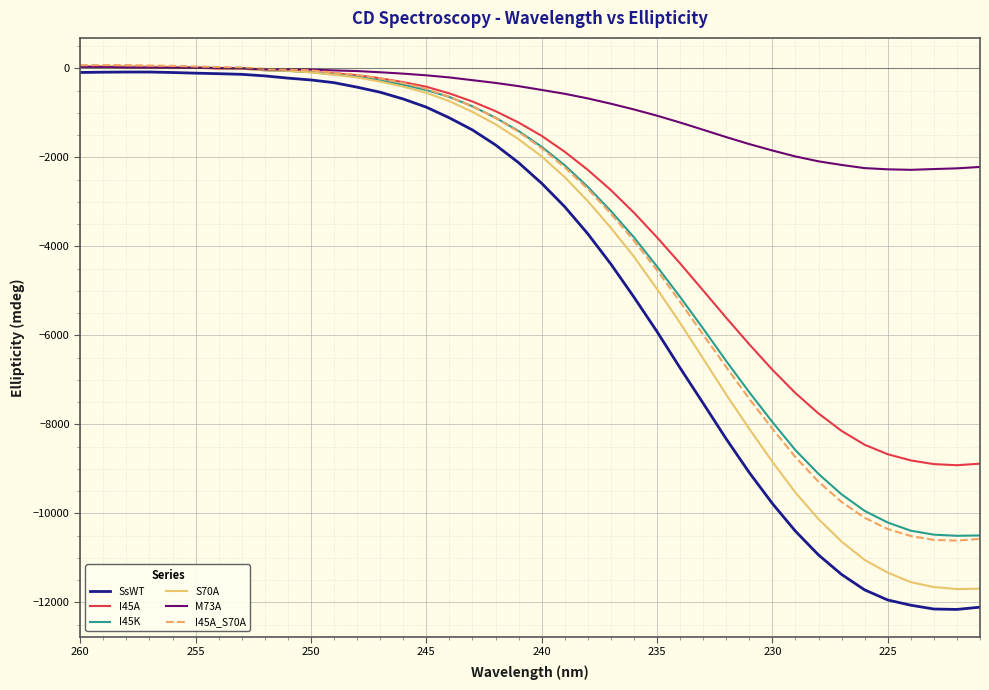

What is the average value of the M73A series?

-840.4